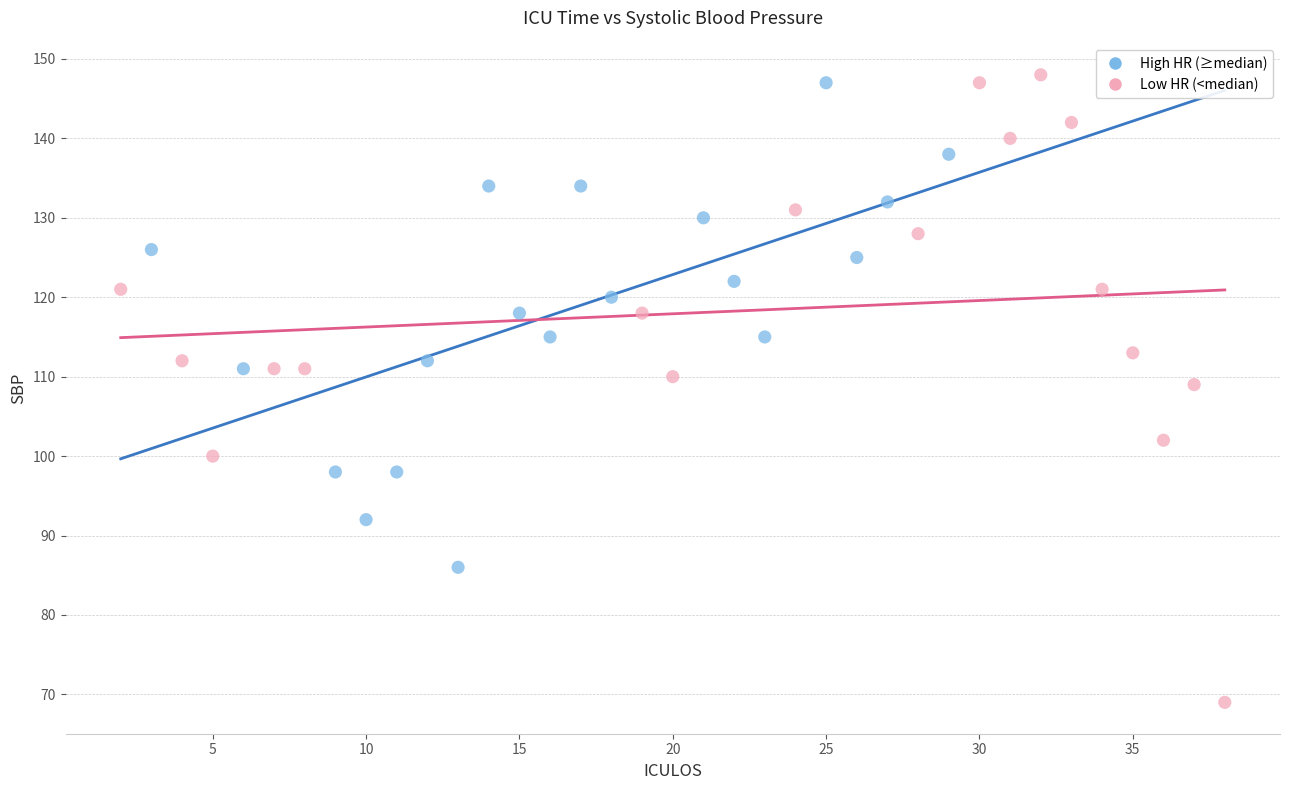

Which series contains the lowest Y value?

Low HR (<median)